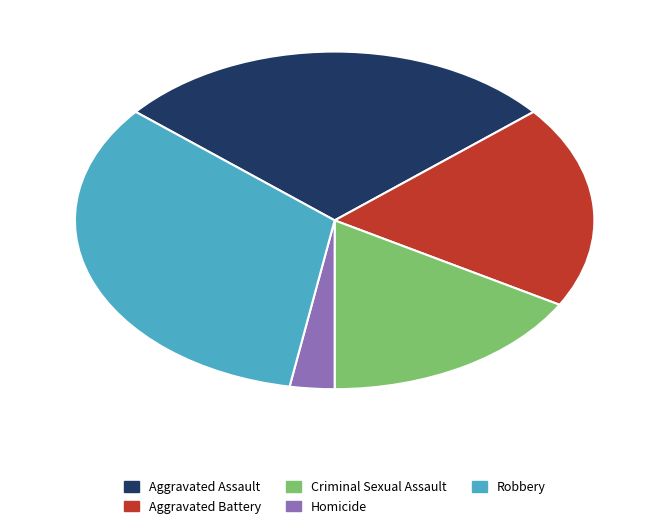

Rank the categories by value from highest to lowest.

Robbery, Aggravated Assault, Aggravated Battery, Criminal Sexual Assault, Homicide